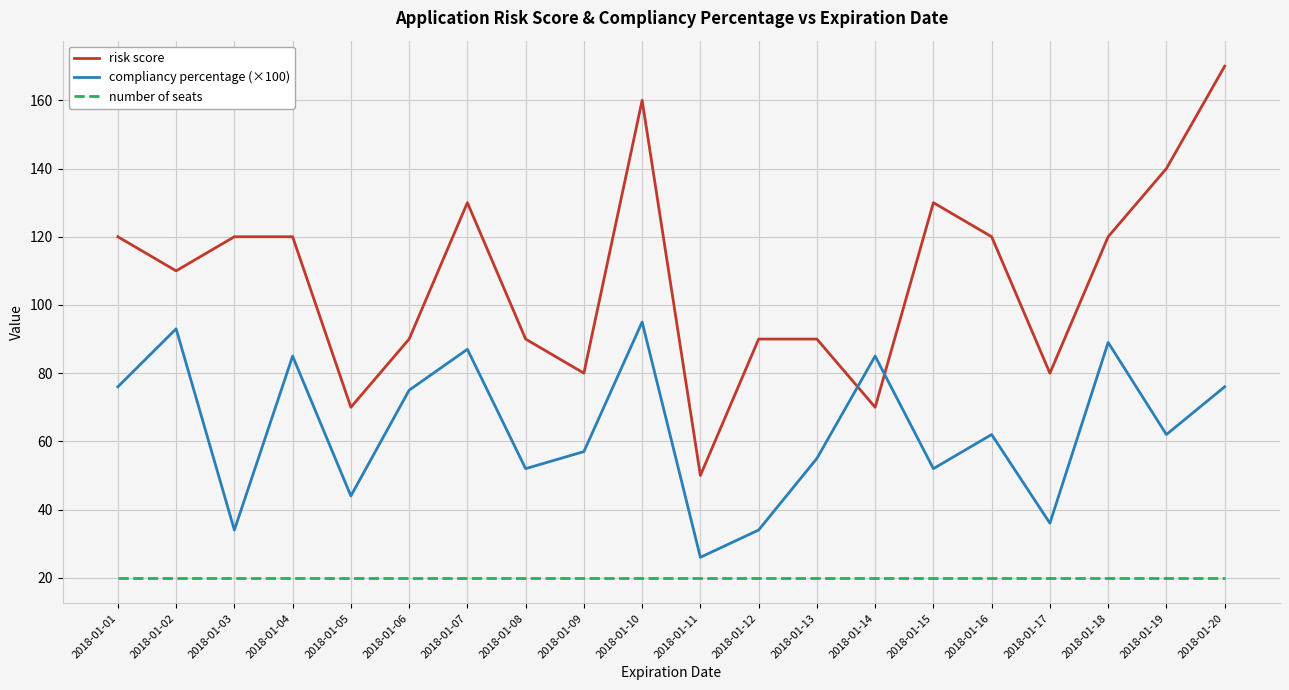

Rank the series by their maximum value, from highest to lowest.

risk score, compliancy percentage (×100), number of seats